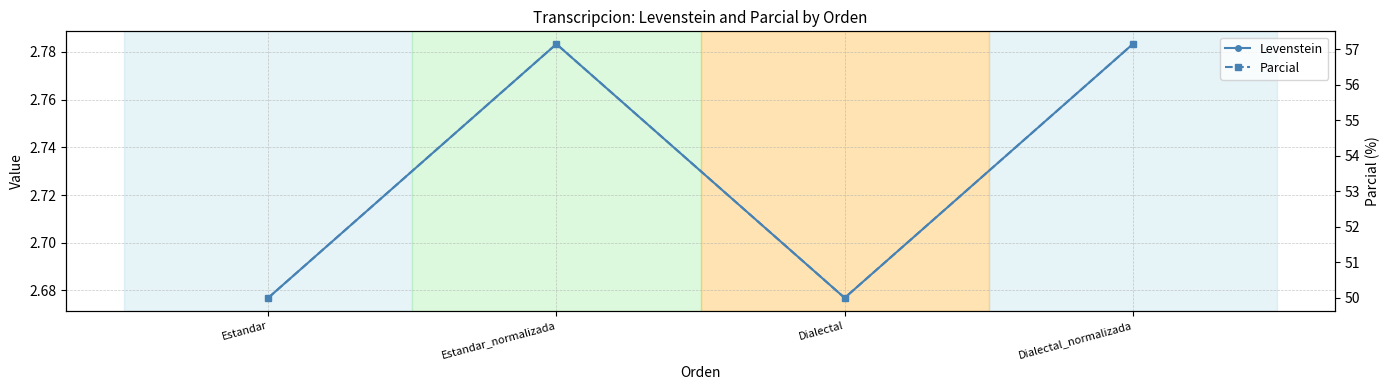

Reading right to left, transcribe all the data shown in this chart.

Levenstein: Dialectal_normalizada=2.8	Dialectal=2.7	Estandar_normalizada=2.8	Estandar=2.7
Parcial: Dialectal_normalizada=57.1	Dialectal=50.0	Estandar_normalizada=57.1	Estandar=50.0